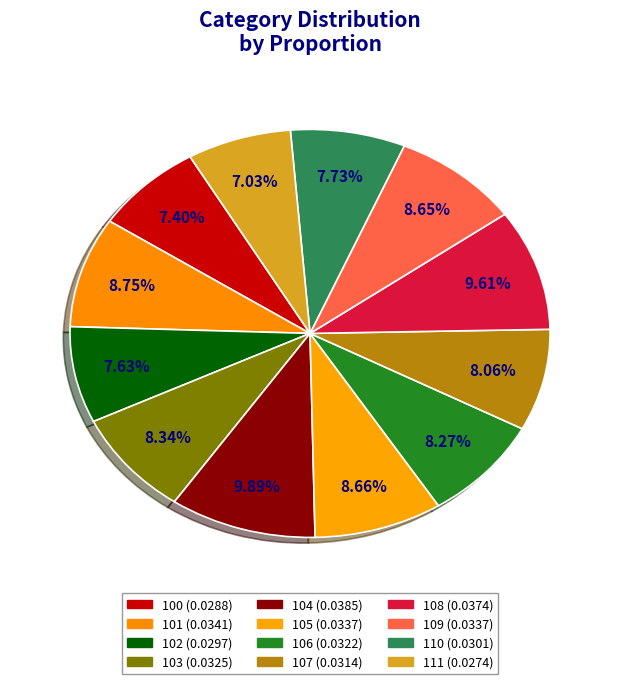

Between 101 and 100, which is larger?

101